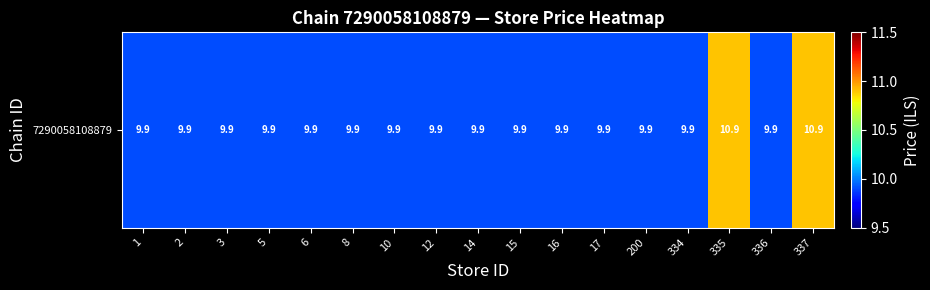

Rank the categories by value from lowest to highest.

1, 2, 3, 5, 6, 8, 10, 12, 14, 15, 16, 17, 200, 334, 336, 335, 337